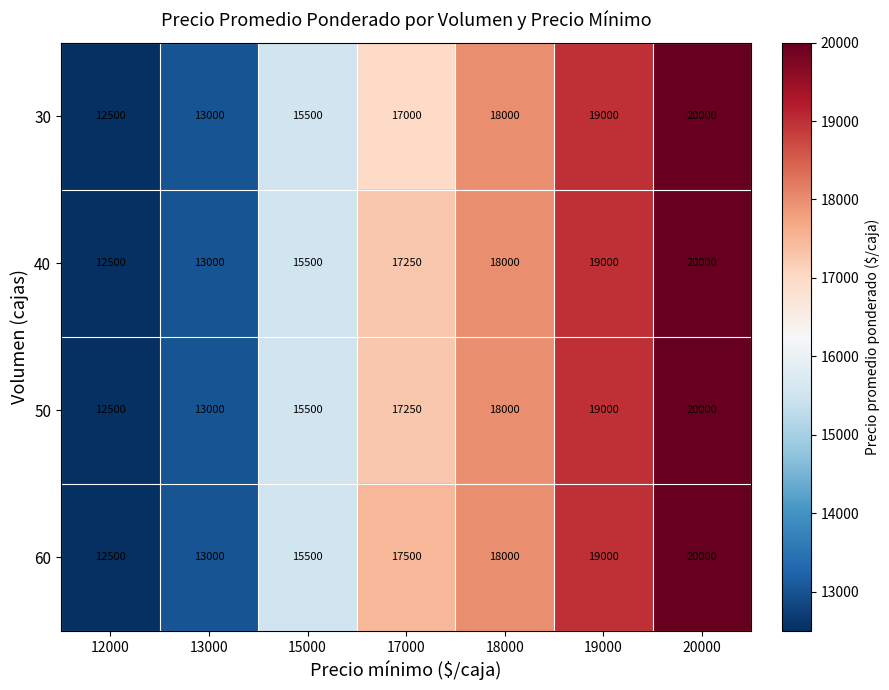

What is the approximate value of 60 at 13000, to the nearest 100?

13000